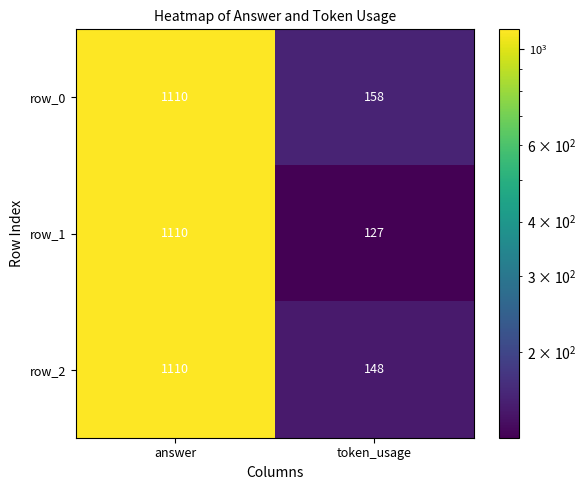

Rank the series at token_usage from highest to lowest value.

row_0, row_2, row_1